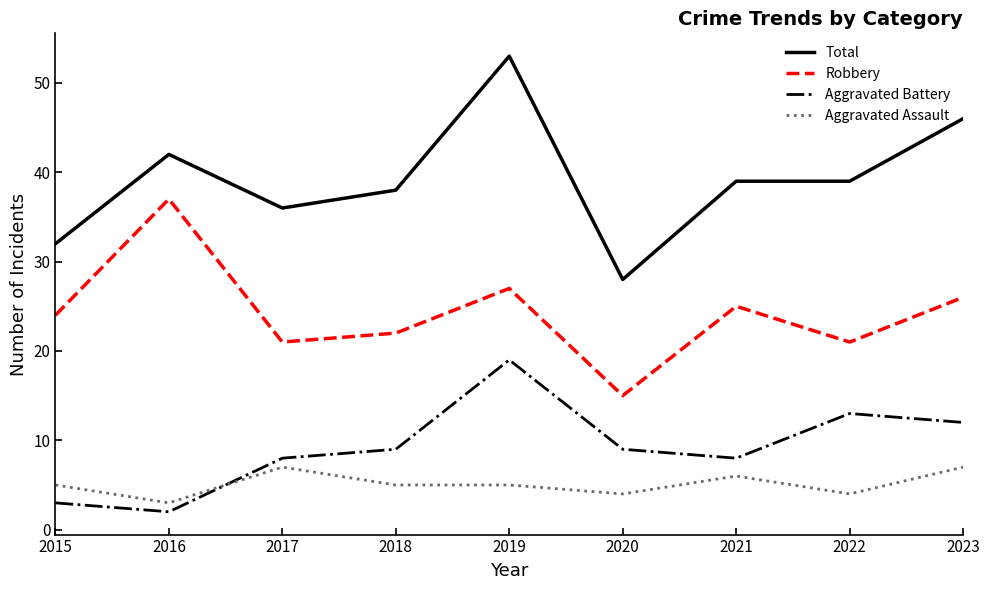

Which series has the largest total across all categories?

Total